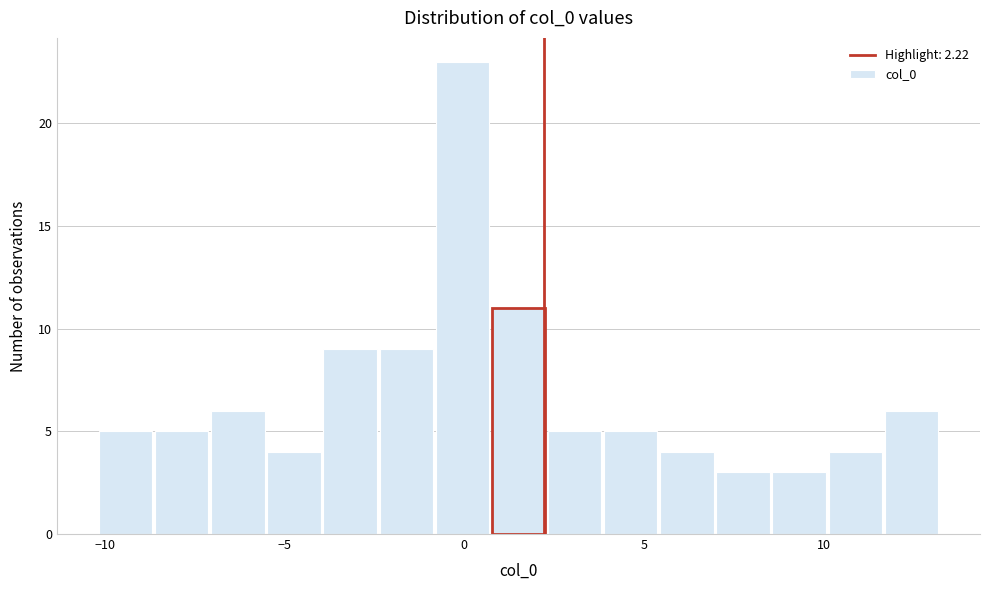

Around what value on the x-axis is the tallest bar? Give the approximate position of its centre, as read against the axis.

0.0